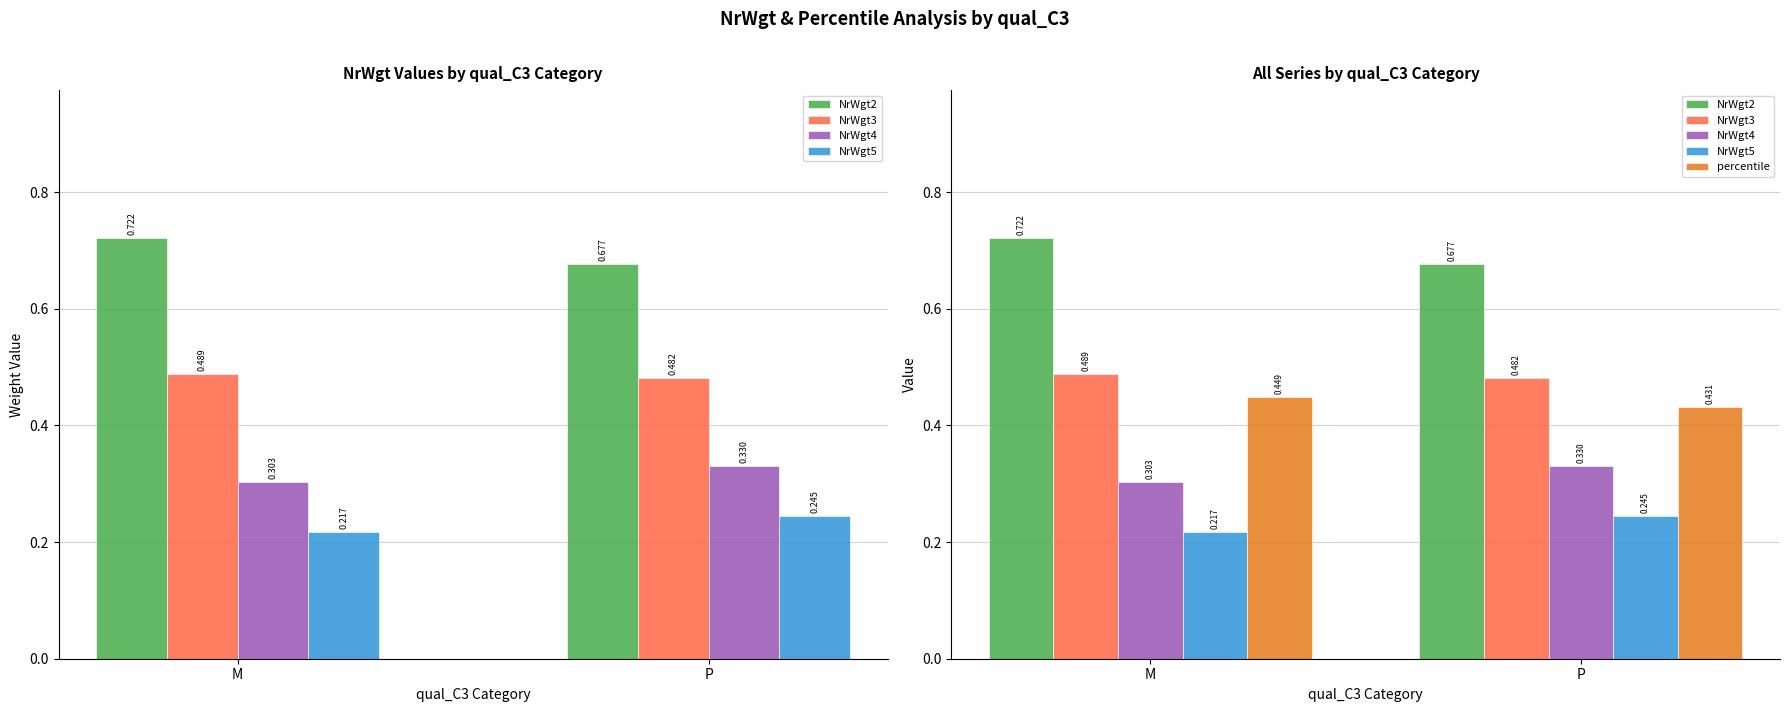

Is the value of NrWgt3 at P greater than the value of percentile at P?

Yes